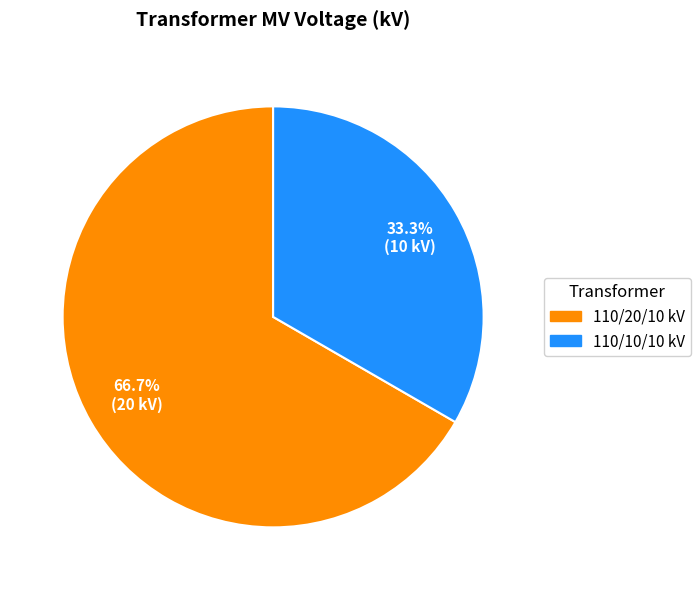

Is there any slice that represents more than half of the pie?

Yes